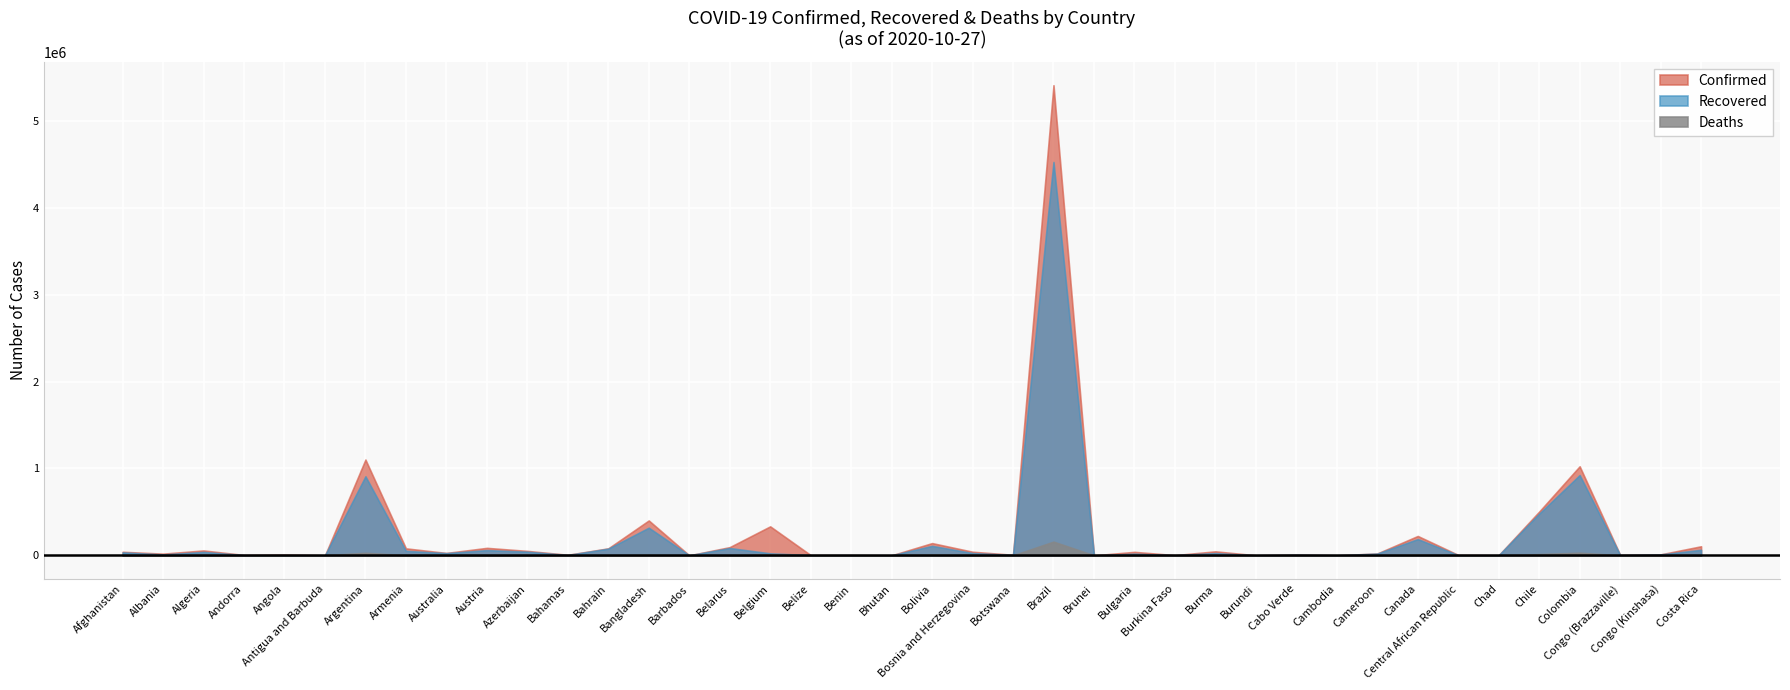

List the series in order of their peak value, lowest first.

Deaths, Recovered, Confirmed